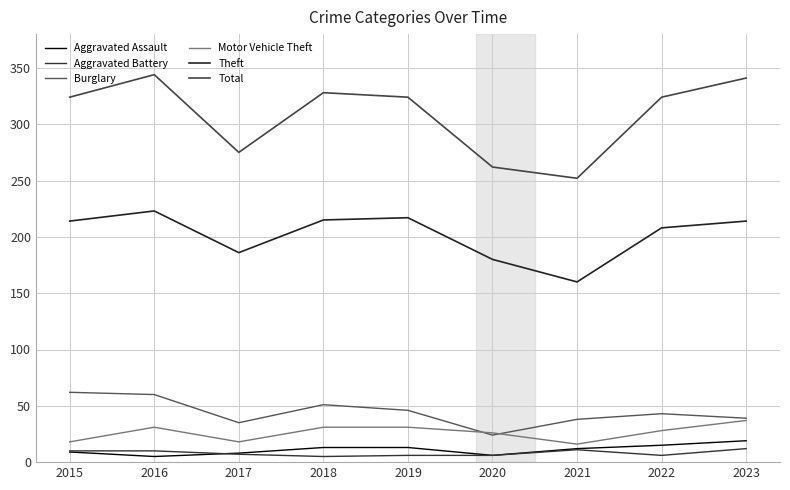

At how many categories does at least one series exceed 227?

9